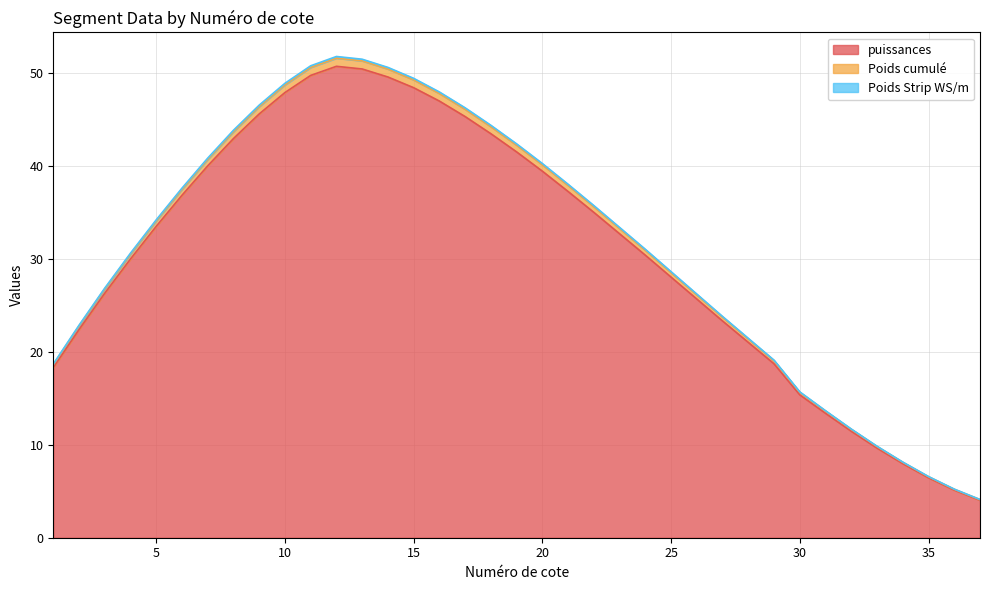

At which category is the sum across all series the highest?

12